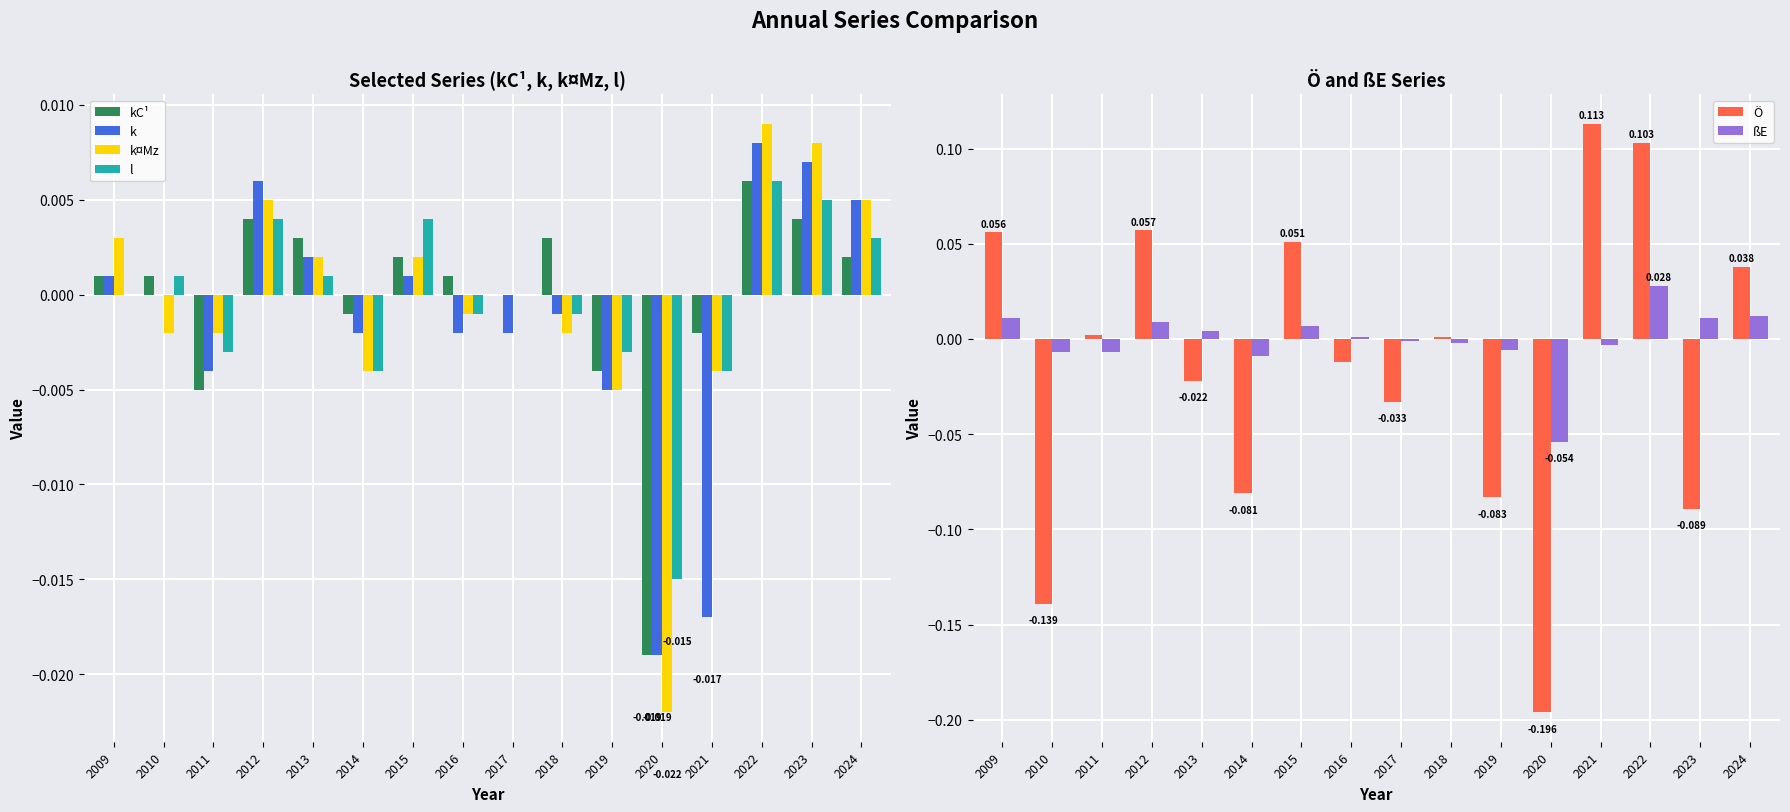

How many groups of bars are there?

16